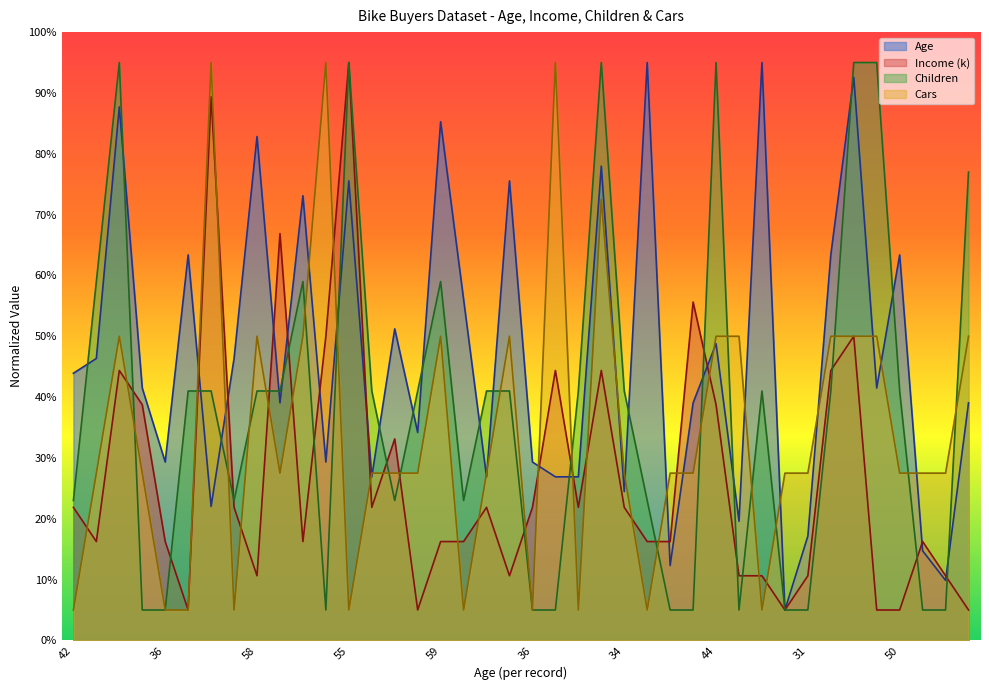

The value of Income at 44 is 68.4. True or false?

False